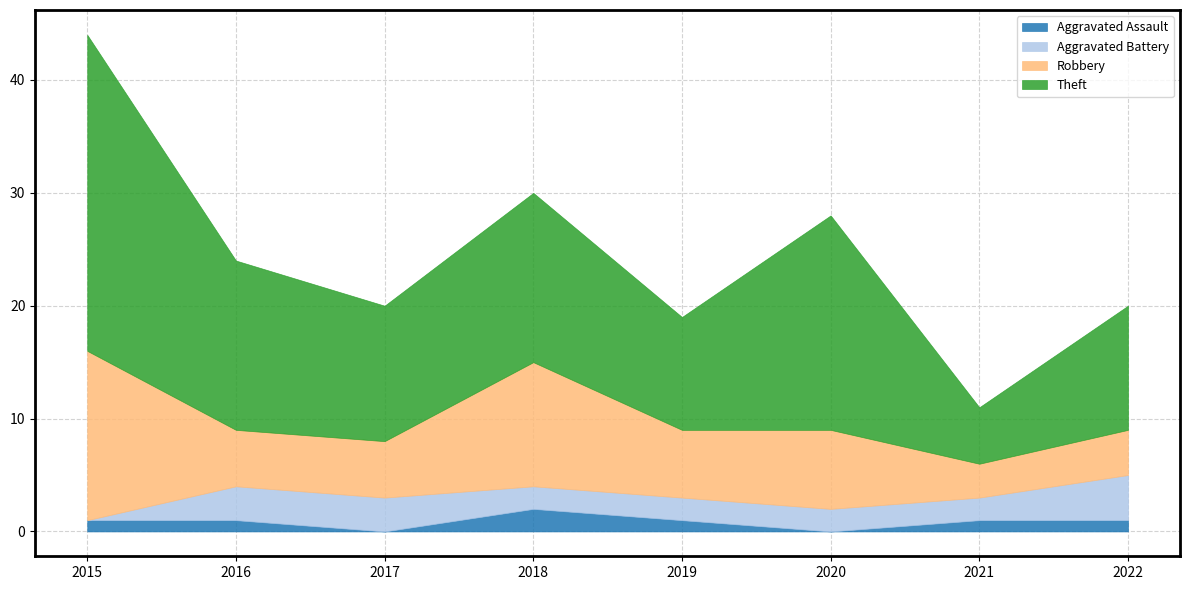

Which has a higher value, 2017 or 2015?

2015